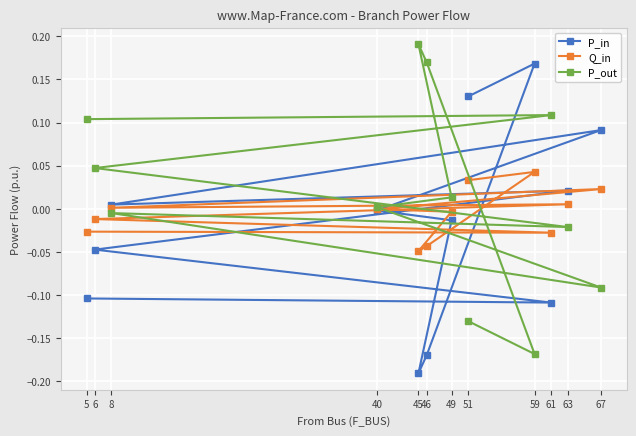

Which series has the widest spread of values?

P_out